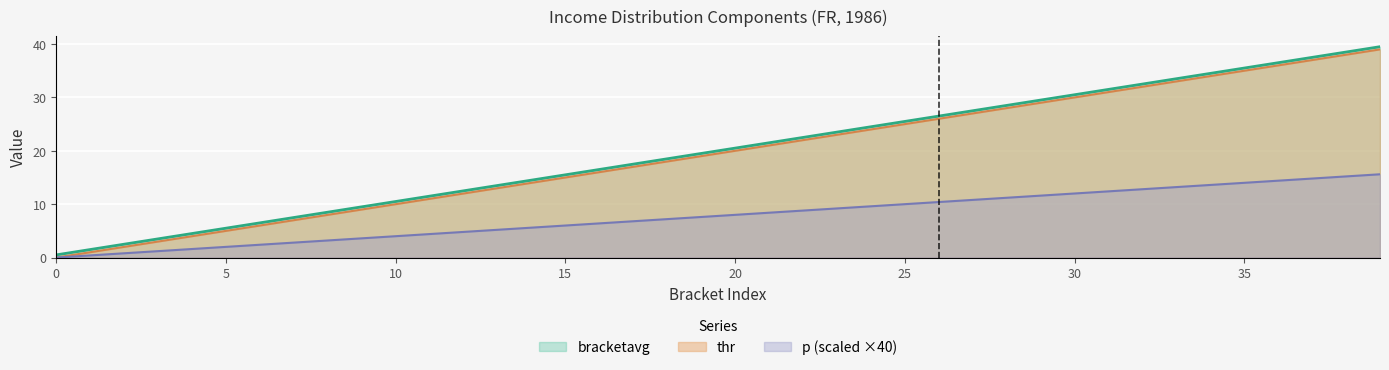

What is the greatest value displayed?

39.5